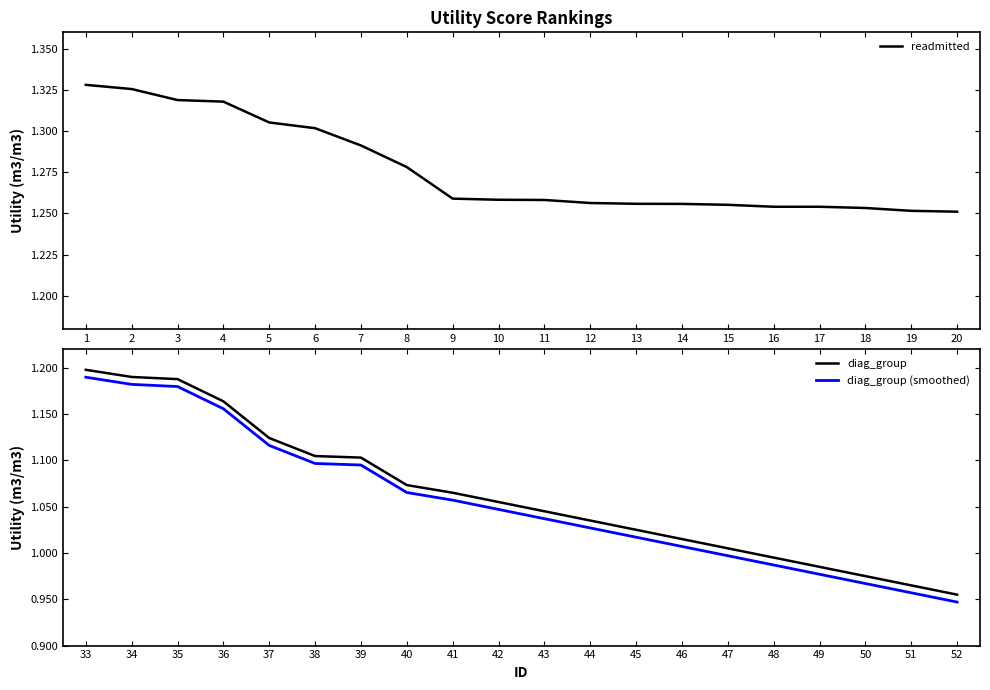

How many categories are shown in the chart?

20